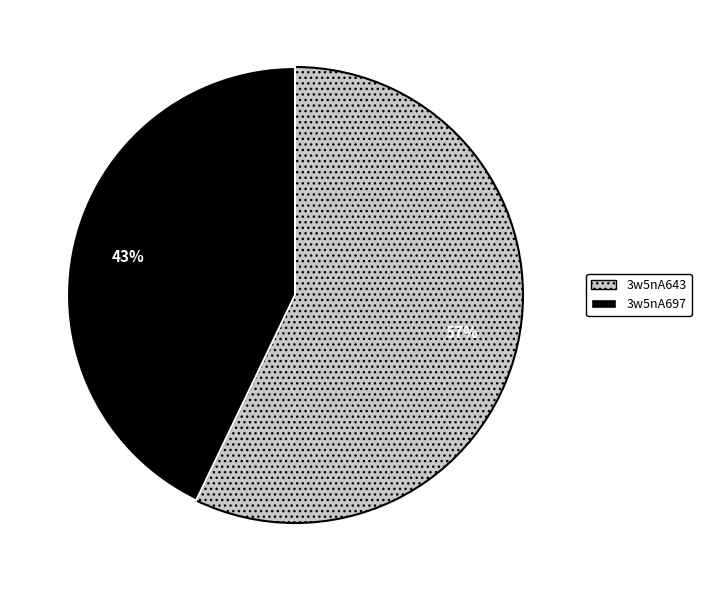

What is the ratio of the value at 3w5nA697 to the value at 3w5nA643?

0.8